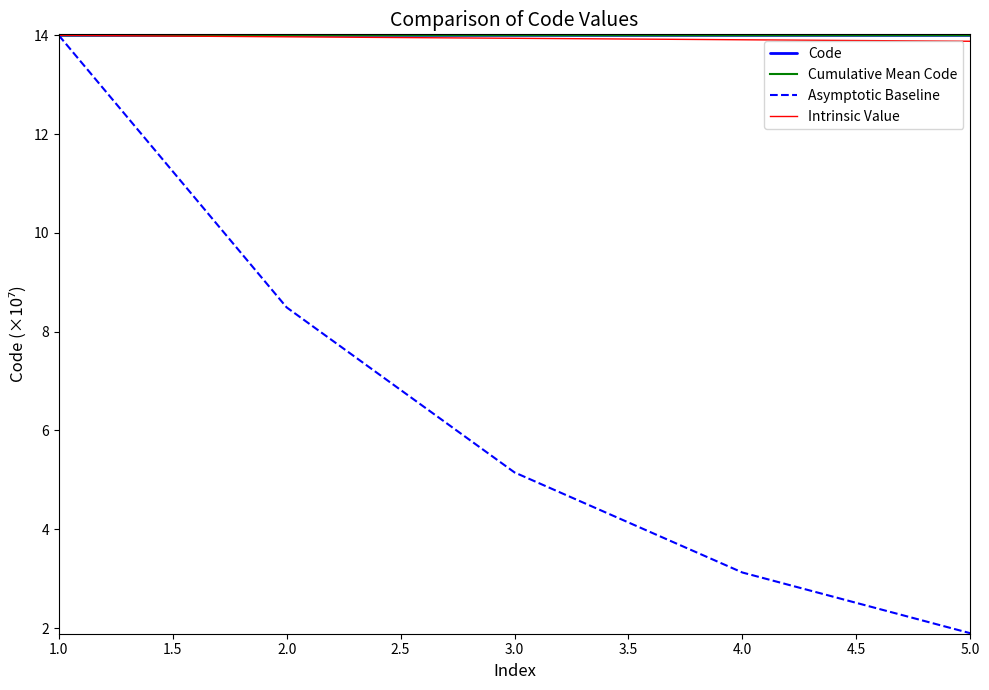

The Cumulative Mean Code series shows 14.0 at 1.0. True or false?

True